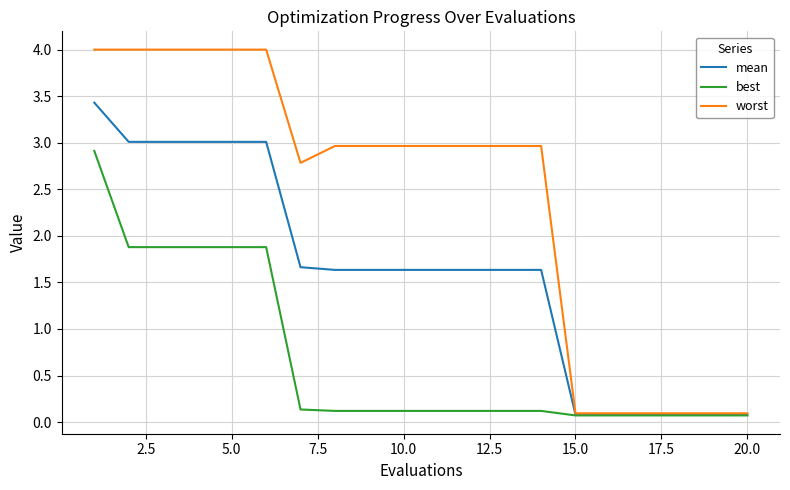

Which series has the widest spread of values?

worst